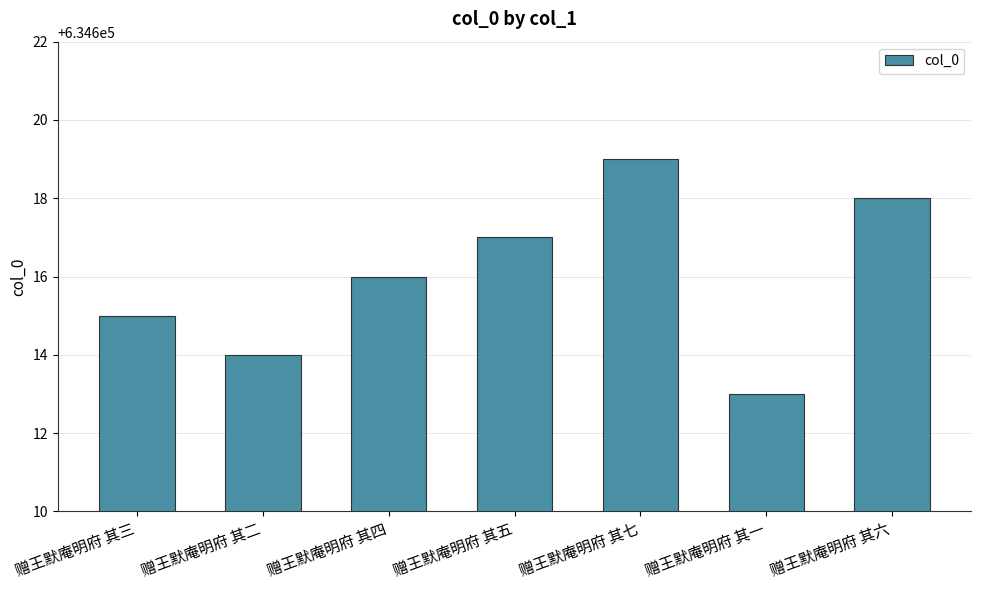

What position from the left is 赠王默庵明府 其六?

7